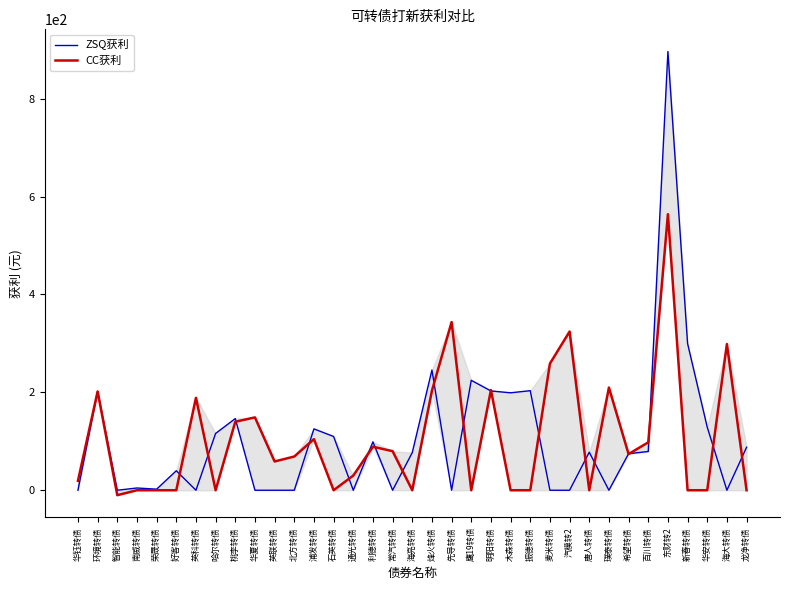

Which series has the widest spread of values?

ZSQ获利